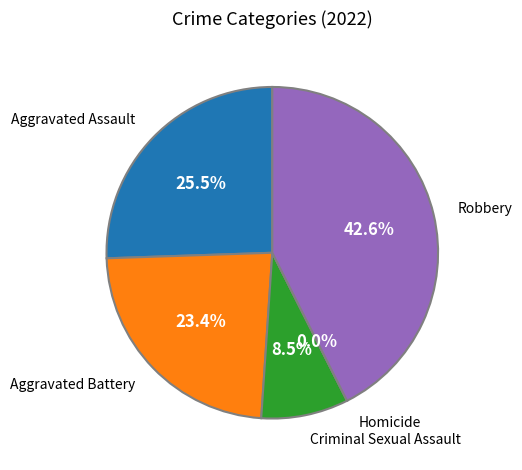

Is Aggravated Battery the majority of the pie?

No